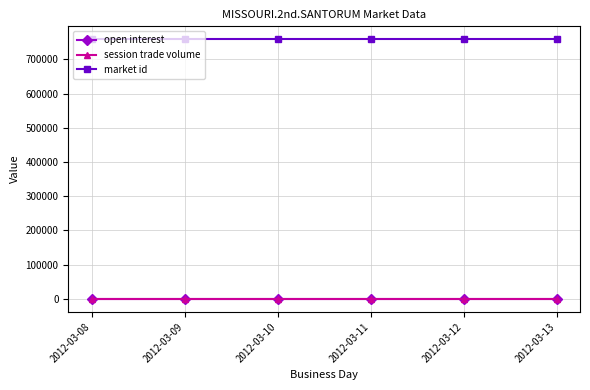

True or false: session trade volume and market id intersect in this chart.

False